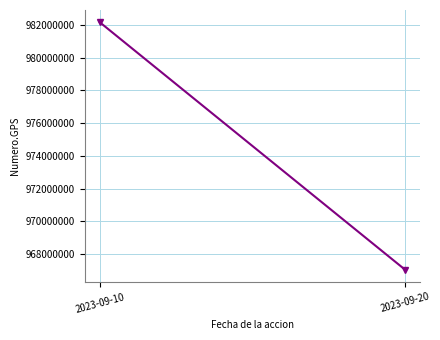

The chart shows a value of 348386749 at 2023-09-10. True or false?

False